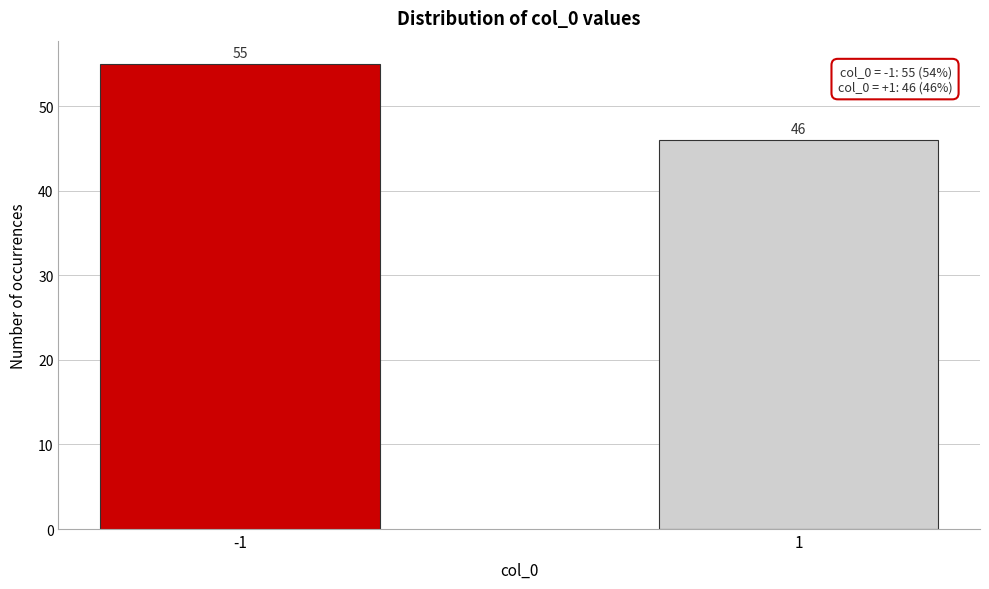

Reading left to right, extract all data points from this chart.

-1=55	1=46